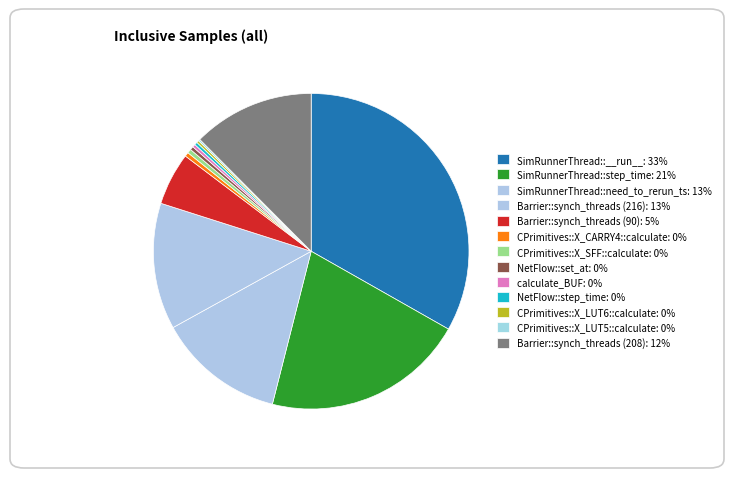

Which has a higher value, Barrier::synch_threads (216) or CPrimitives::X_CARRY4::calculate?

Barrier::synch_threads (216)